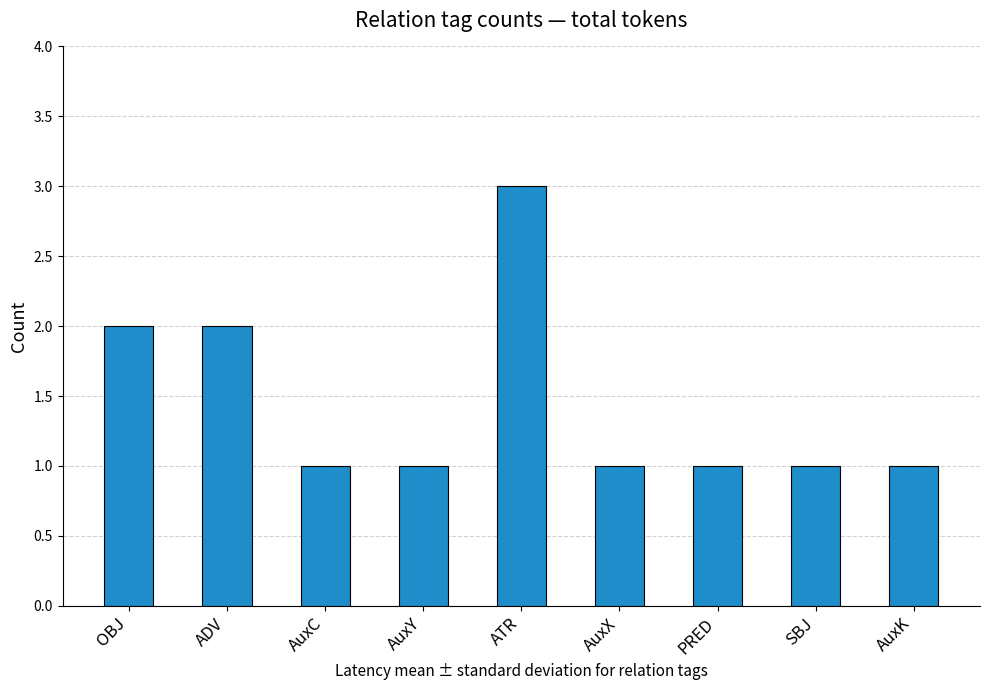

Which category has the highest value across all series?

ATR